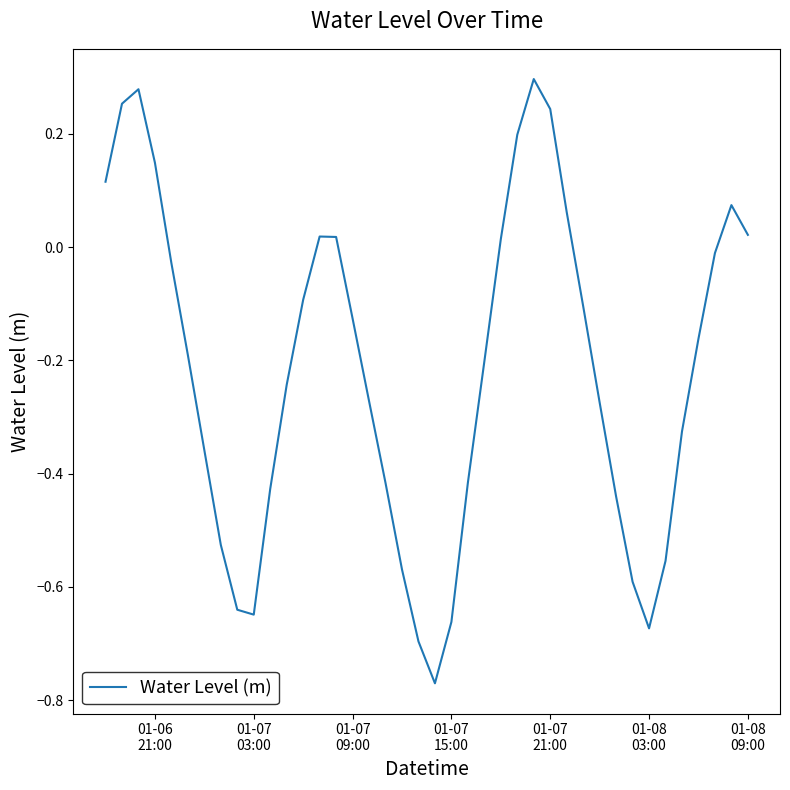

True or false: there are more than 0 points higher than both neighbors.

True